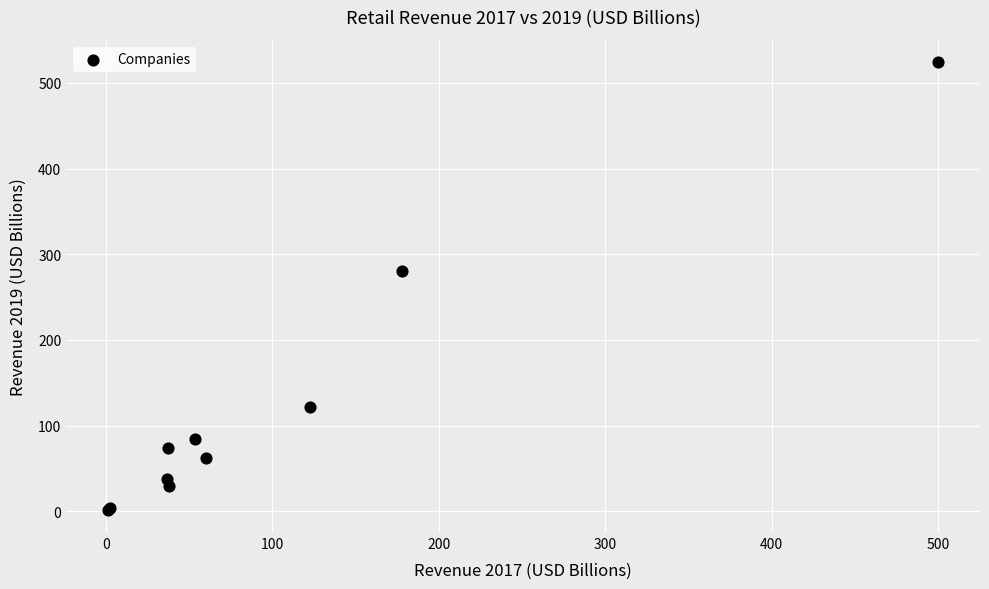

What Y value in the scatter plot is closest to 263?

280.5